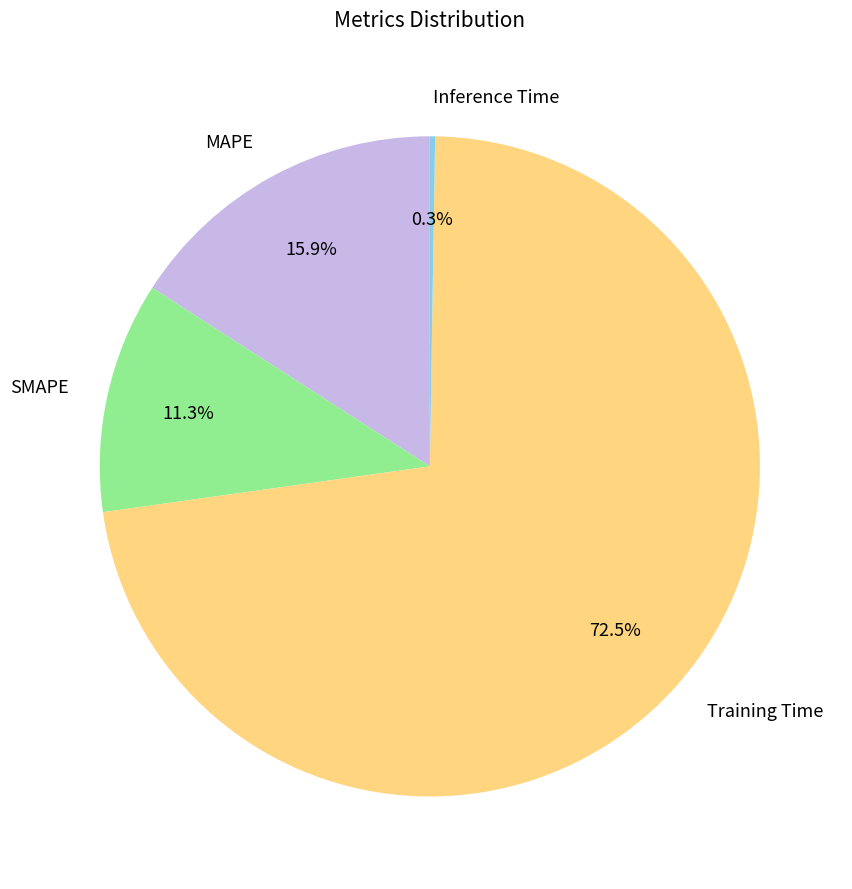

What is the largest slice in the pie chart?

Training Time